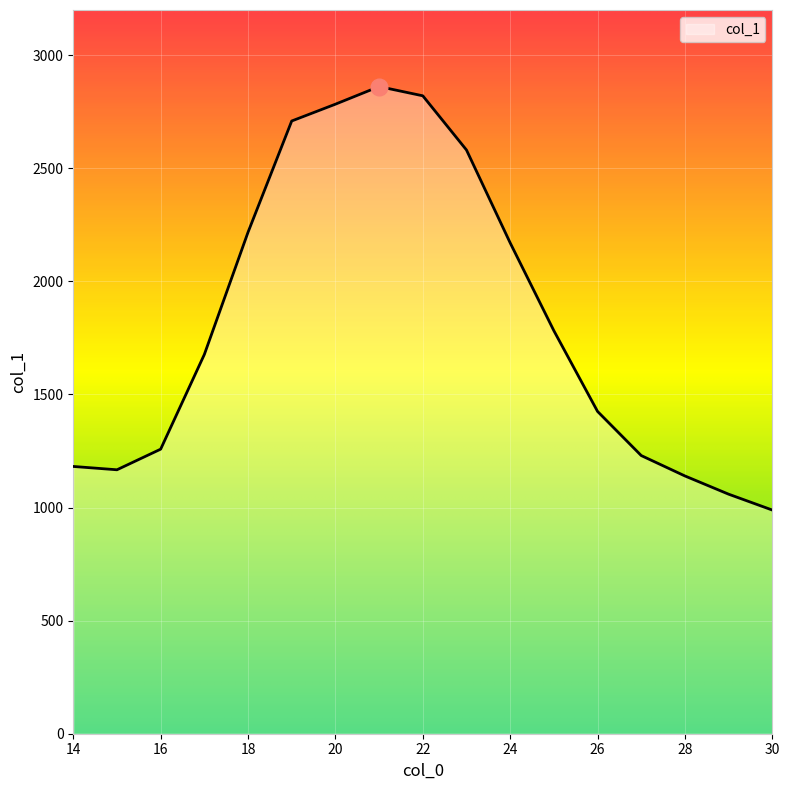

What is the difference between the maximum and minimum values?

1872.5